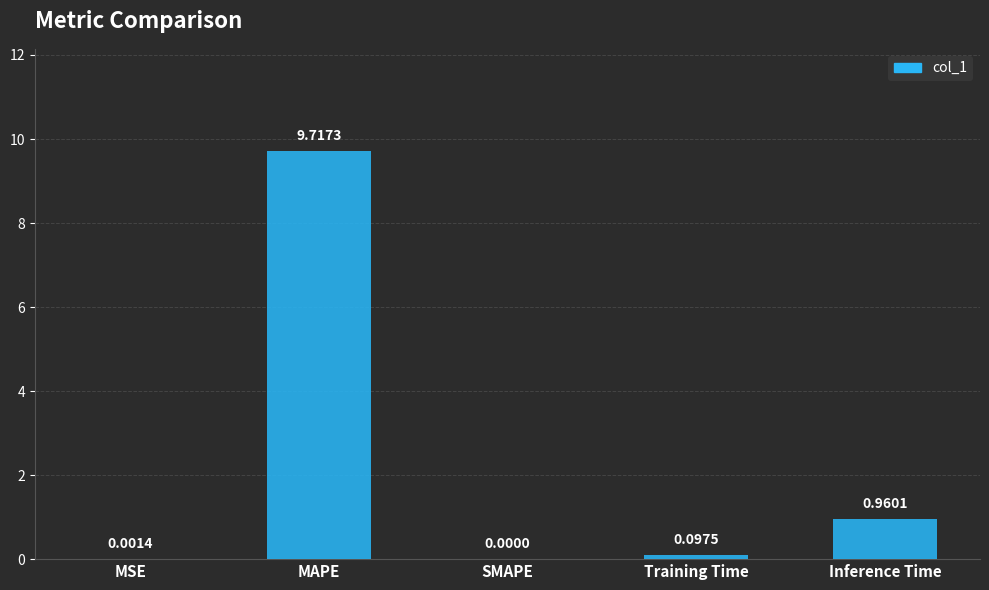

At which category does the chart reach its peak across all series?

MAPE